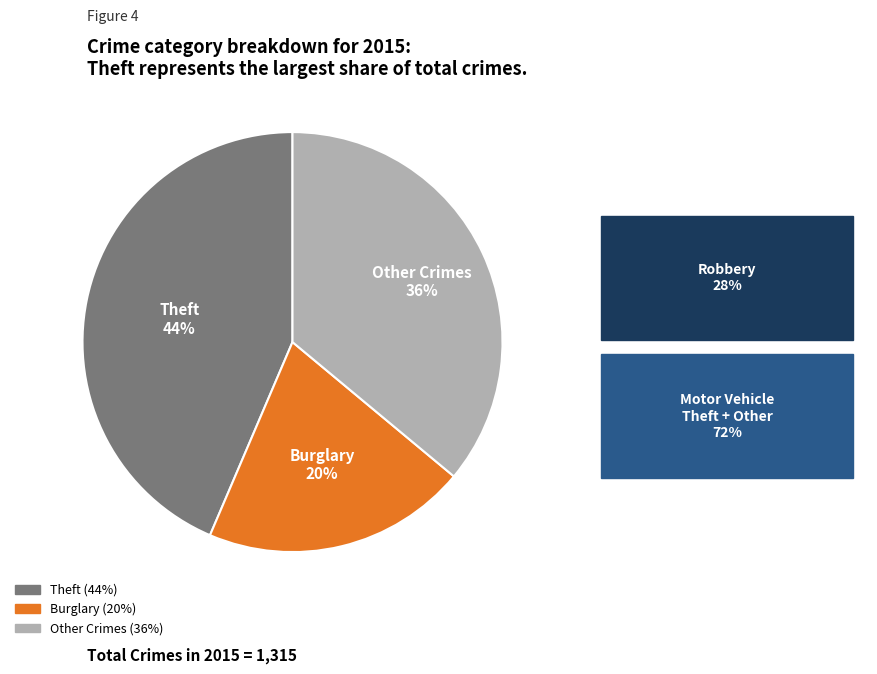

To the nearest percent, what is the average slice percentage?

33%